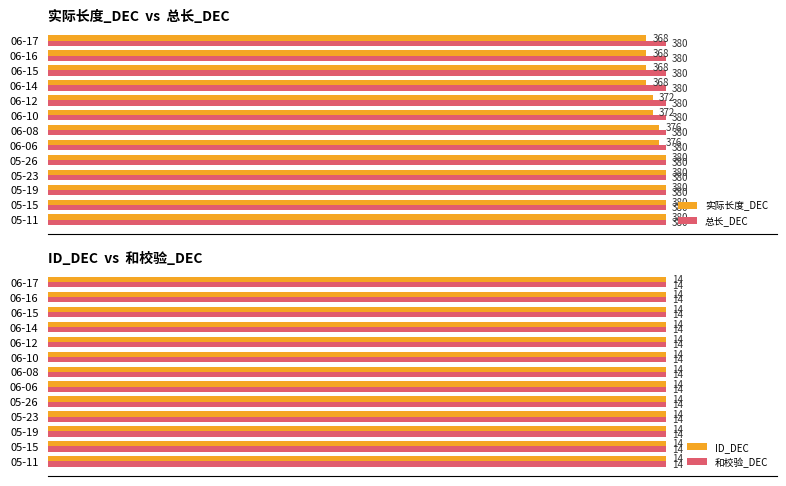

Which series has the largest total across all categories?

实际长度_DEC